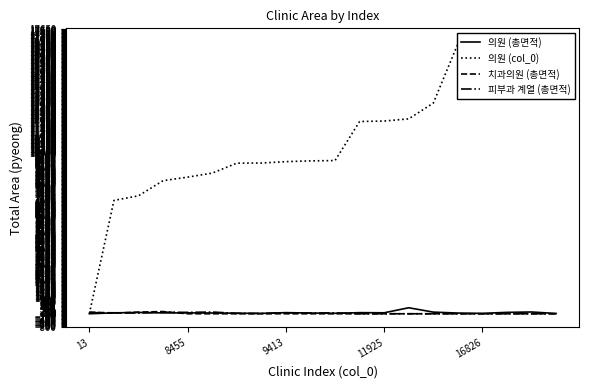

What is the difference between the maximum and second lowest values in the 치과의원 (총면적) series?

136.6